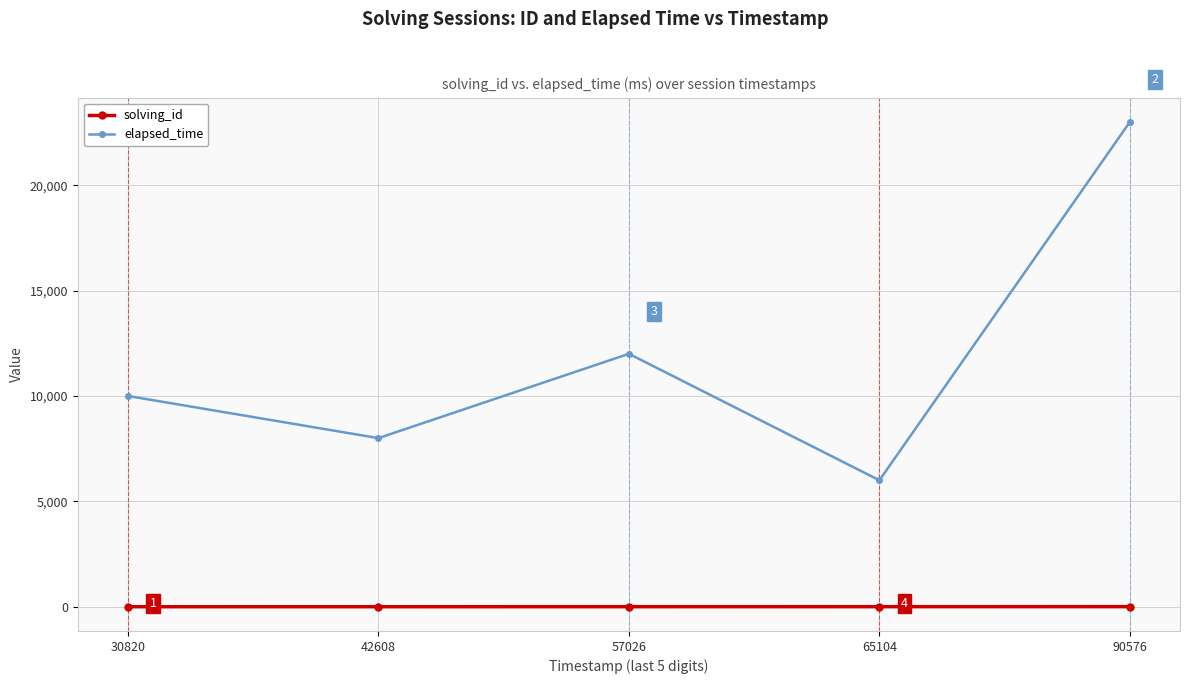

True or false: solving_id and elapsed_time cross at least once.

False